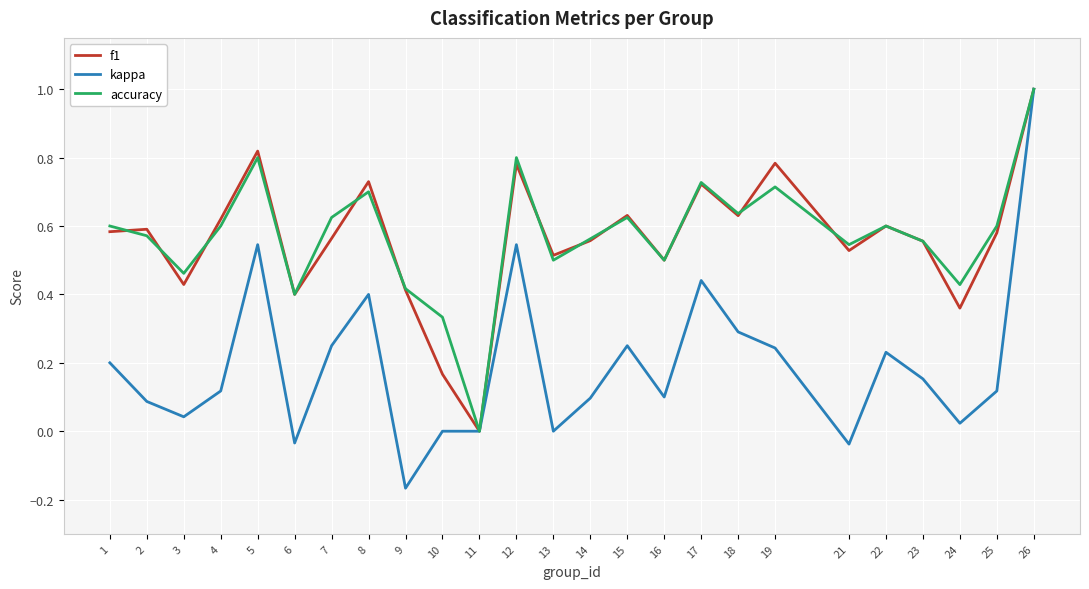

At which label does kappa reach its peak?

26